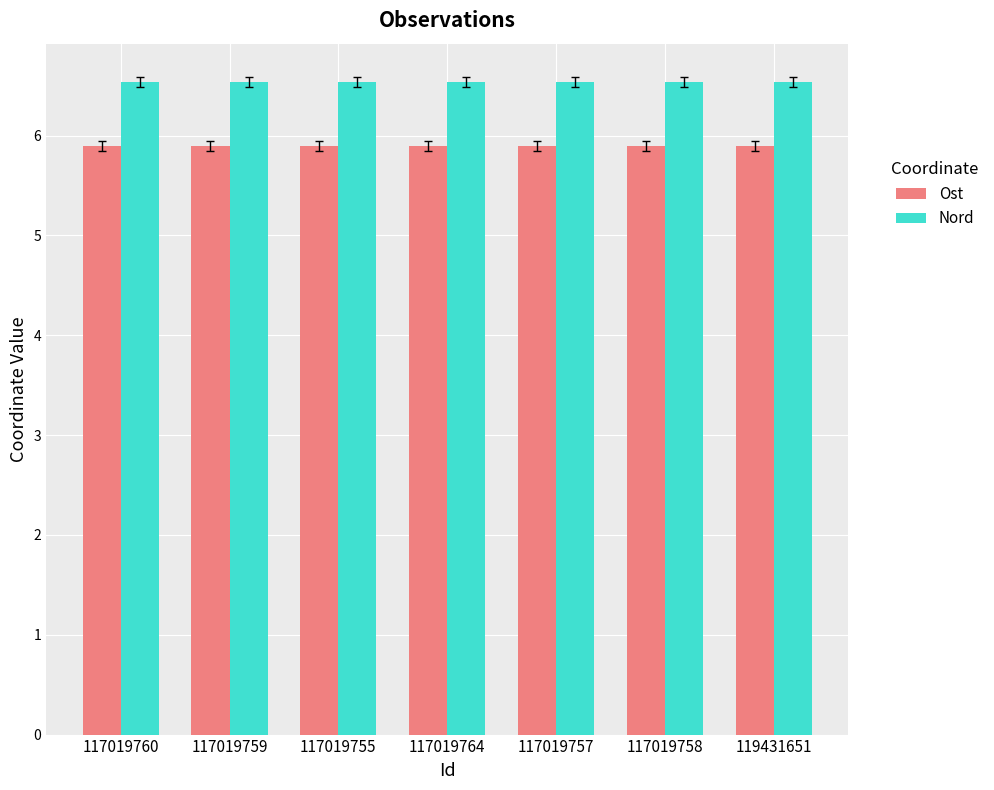

What is the value of the Ost bar at the 3rd from the left?

5.9